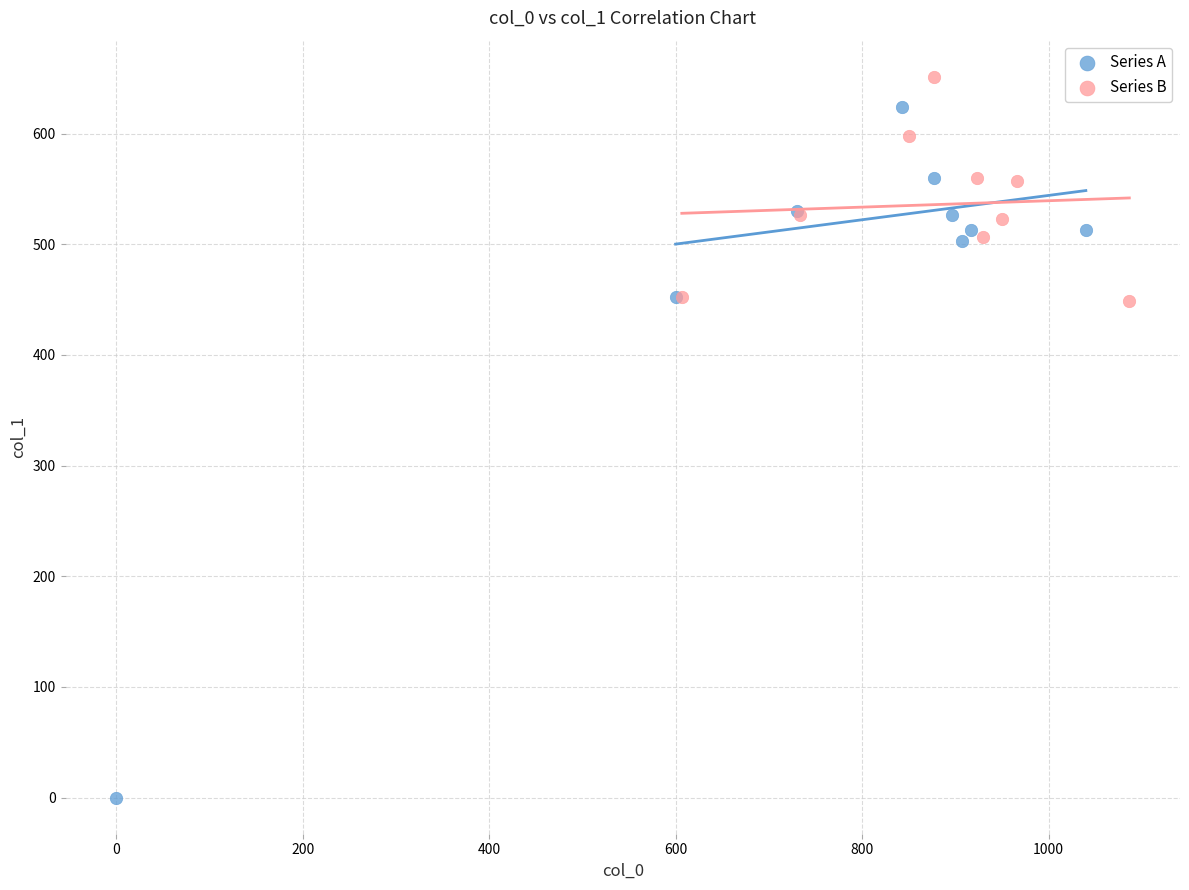

Which series has the largest Y range (max minus min)?

Series A